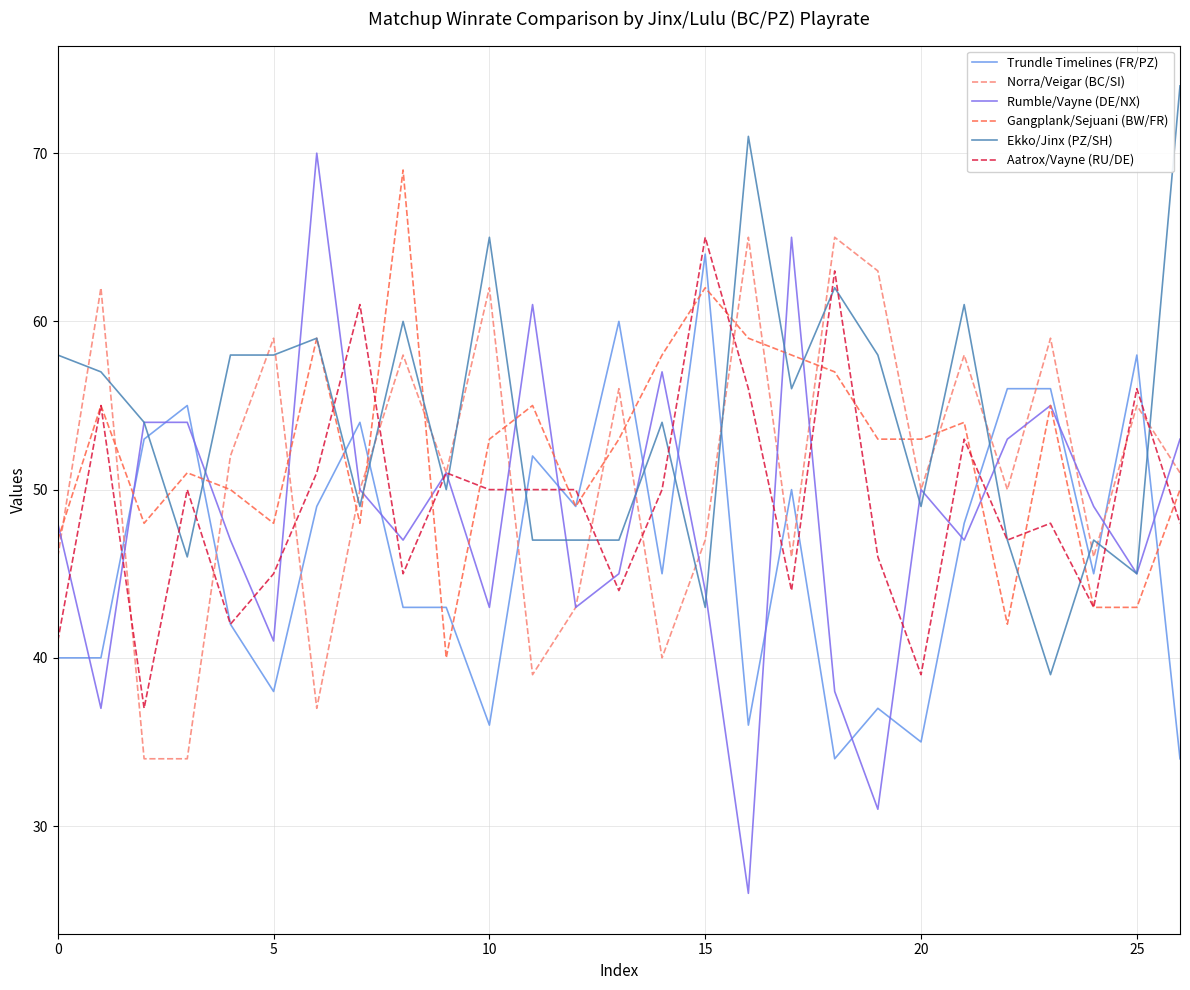

What are all the series names shown in the legend?

Trundle Timelines (FR/PZ), Norra/Veigar (BC/SI), Rumble/Vayne (DE/NX), Gangplank/Sejuani (BW/FR), Ekko/Jinx (PZ/SH), Aatrox/Vayne (RU/DE)